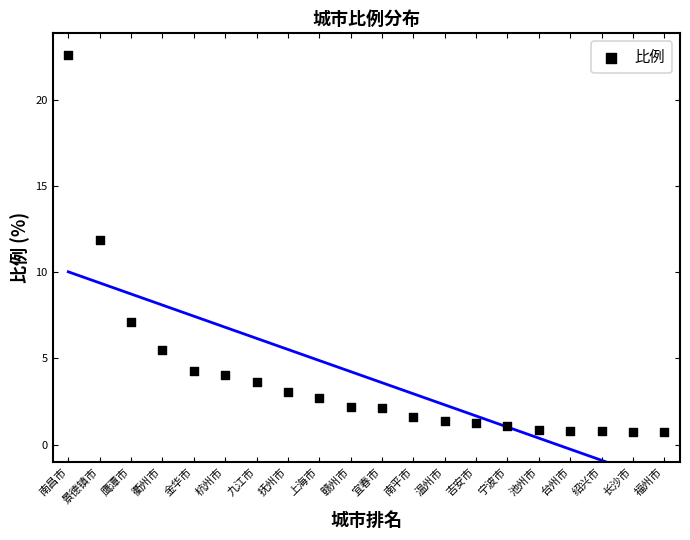

What Y value in the scatter plot is closest to 11?

11.9